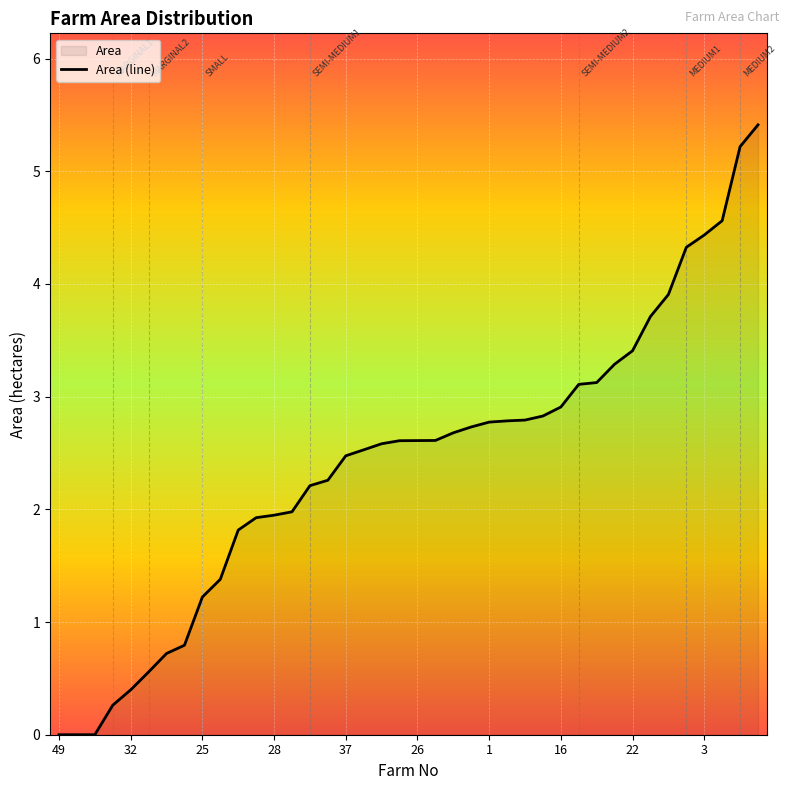

What is the difference between the maximum and minimum values?

5.4